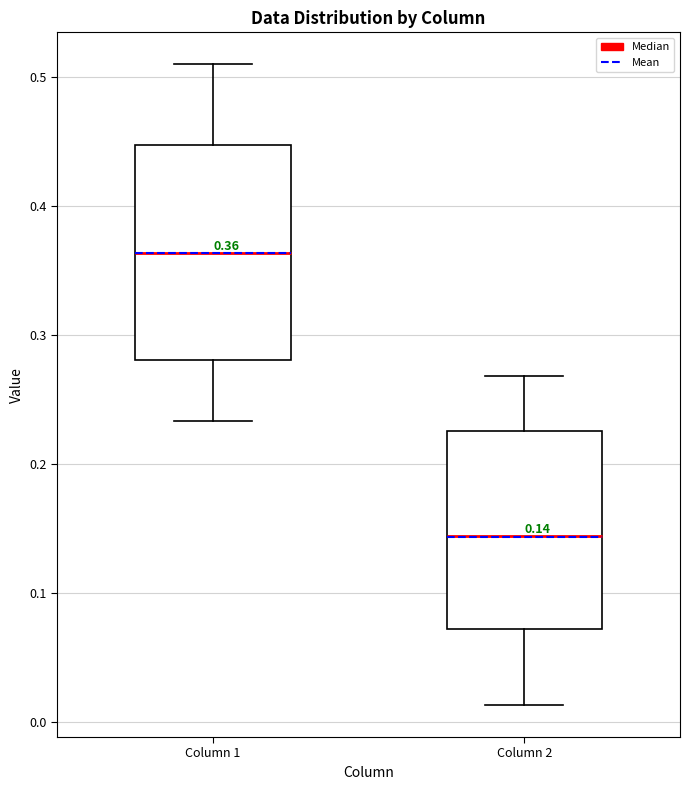

Which box is the tallest, from its lower edge to its upper edge?

Column 1